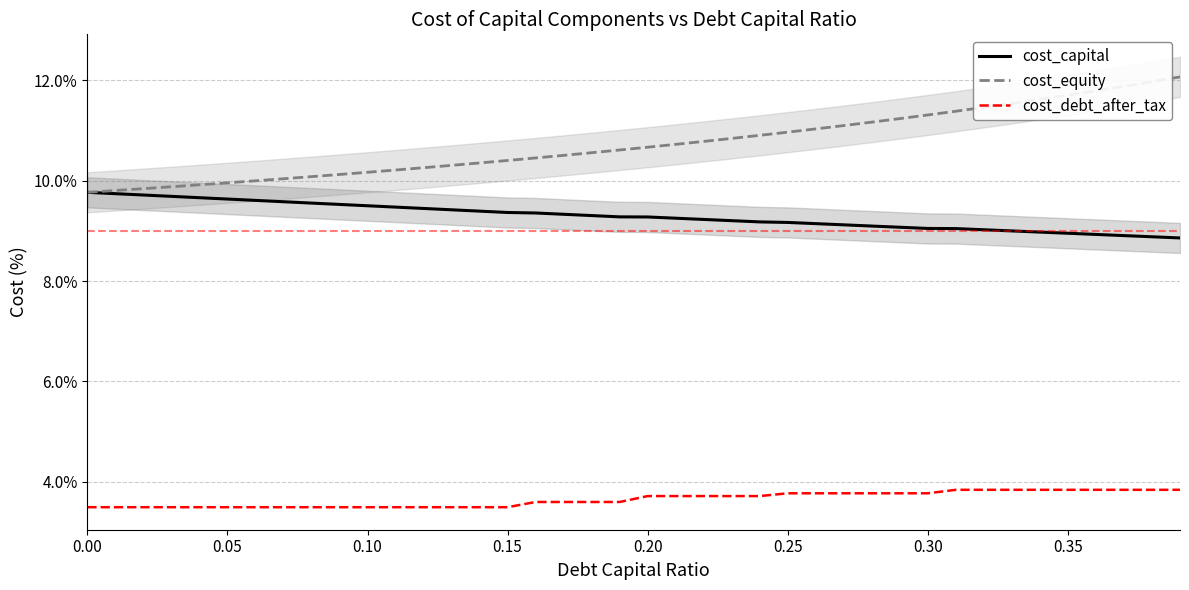

True or false: cost_capital and cost_equity intersect in this chart.

False